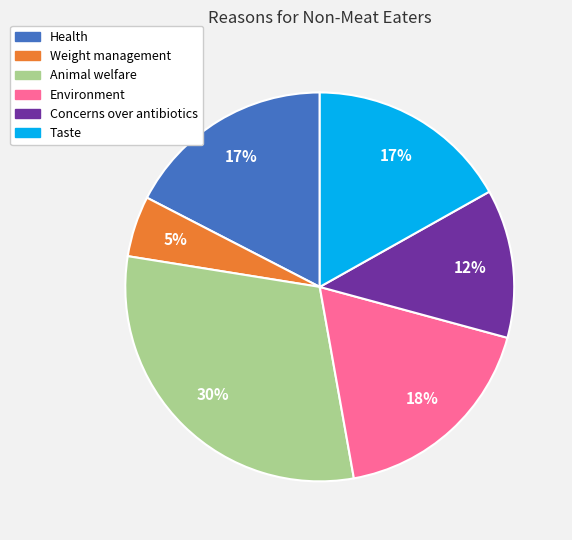

What percentage is the Concerns over antibiotics slice, to the nearest percent?

12%